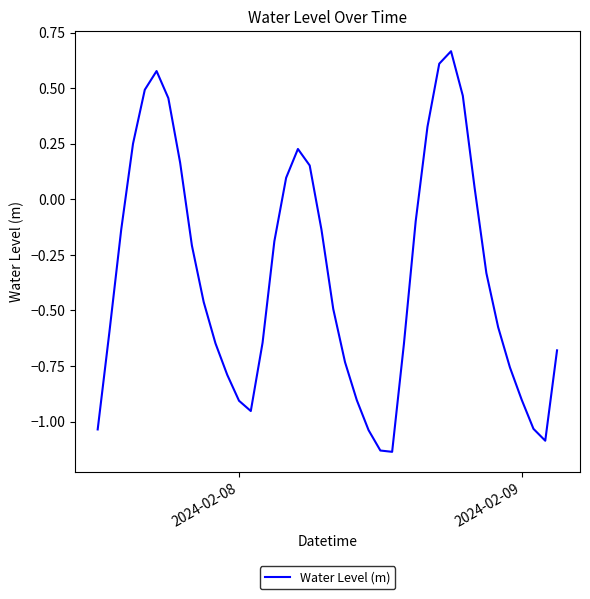

What is the difference between the maximum and minimum values?

1.8